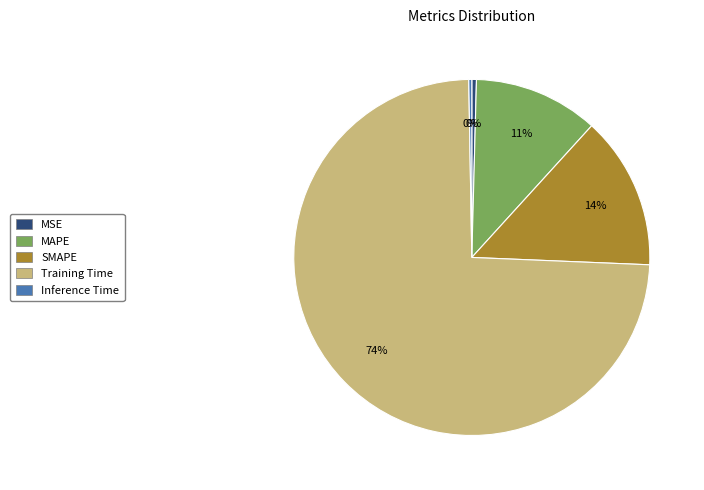

What is the largest slice in the pie chart?

Training Time